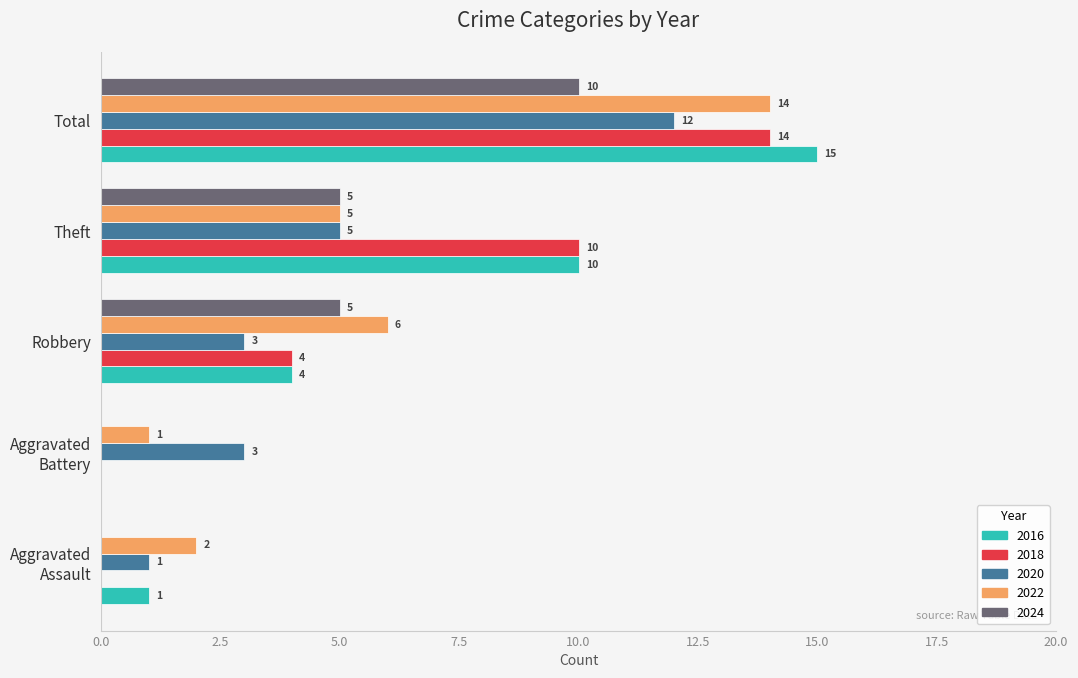

What is the sum of all 2024 values?

20